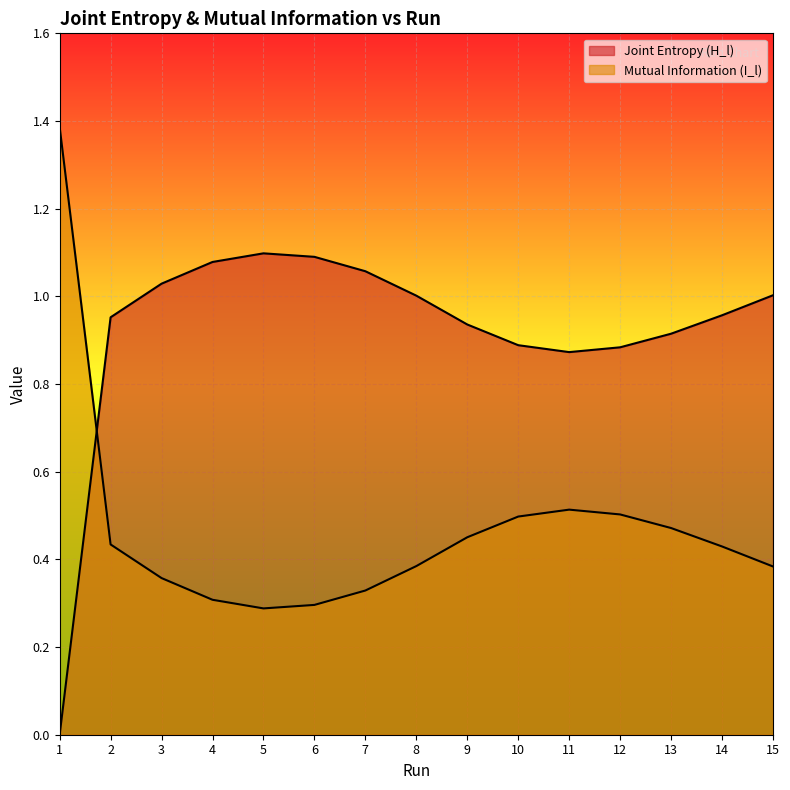

Rank the series by their maximum value, from lowest to highest.

Joint Entropy (H_l), Mutual Information (I_l)